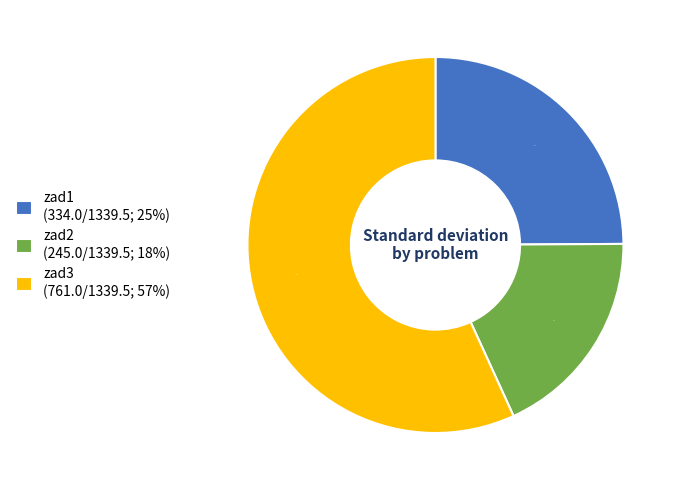

To the nearest percent, what is the average slice percentage?

33%